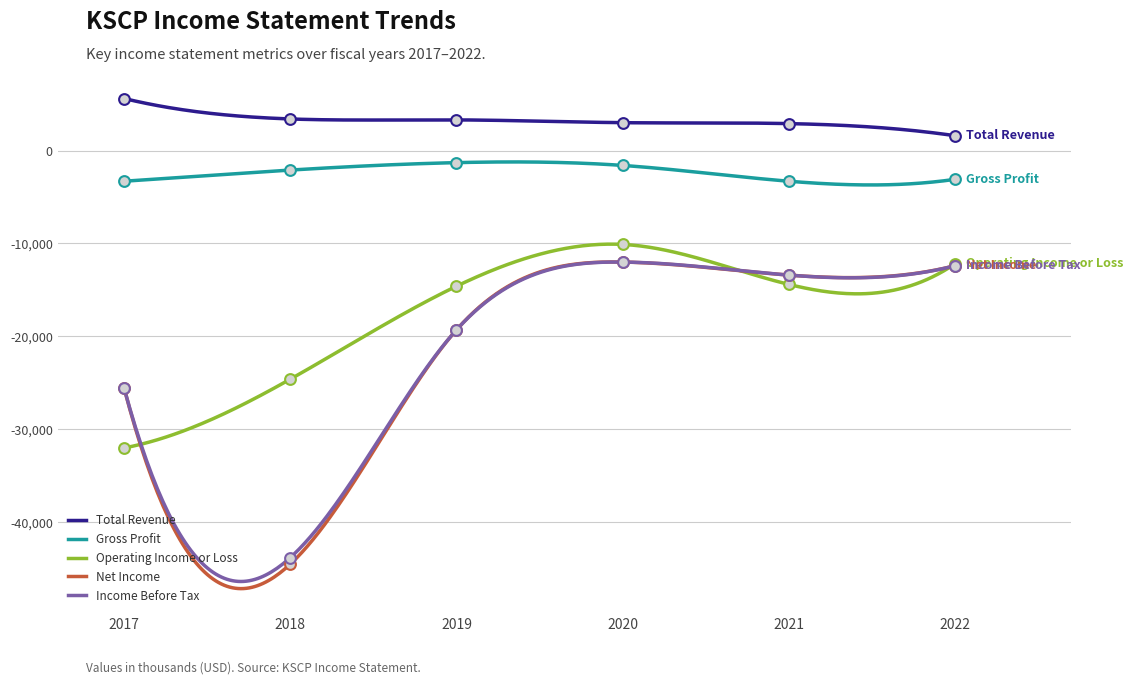

What are all the series names shown in the legend?

Total Revenue, Gross Profit, Operating Income or Loss, Net Income, Income Before Tax